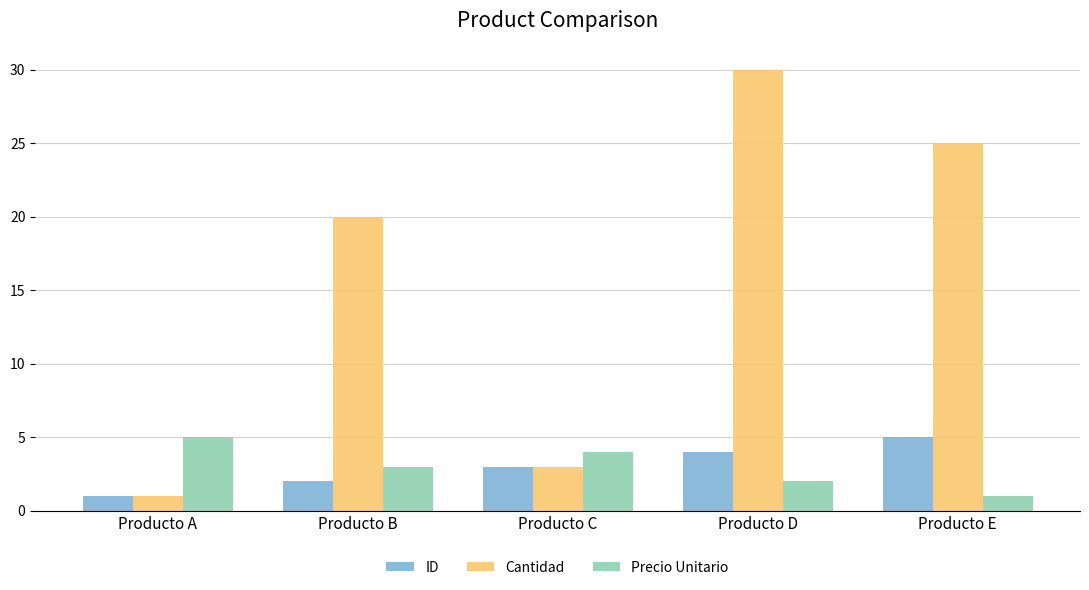

At which label does Precio Unitario first exceed 3?

Producto A